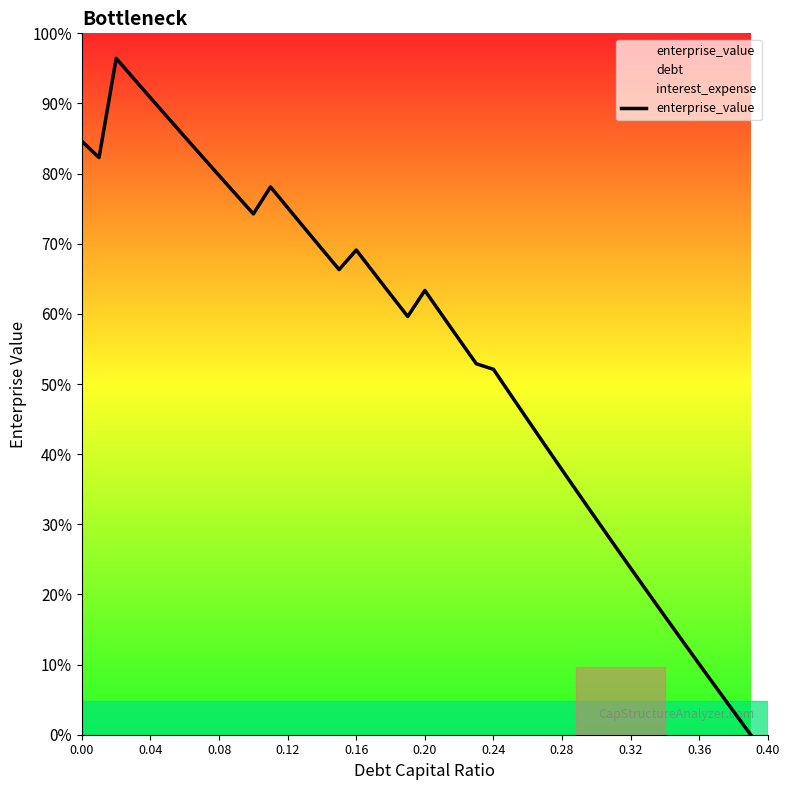

Does the chart have visible grid lines?

No